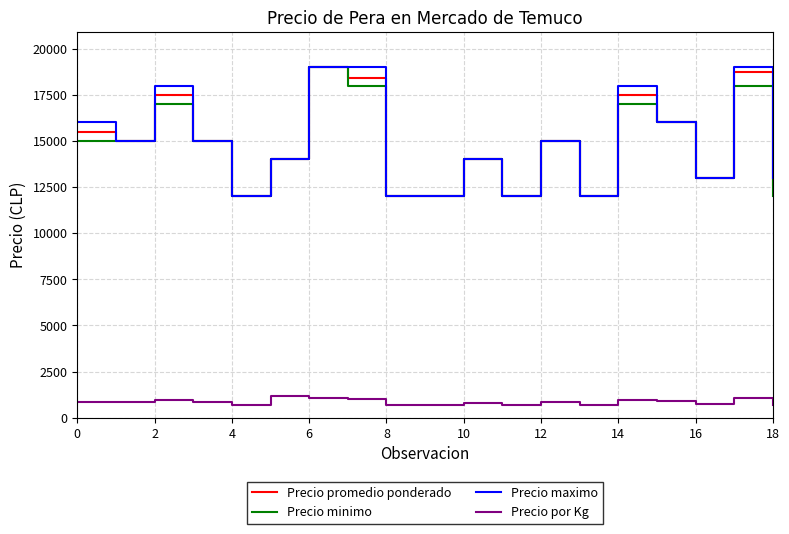

What is the minimum value shown in the chart?

667